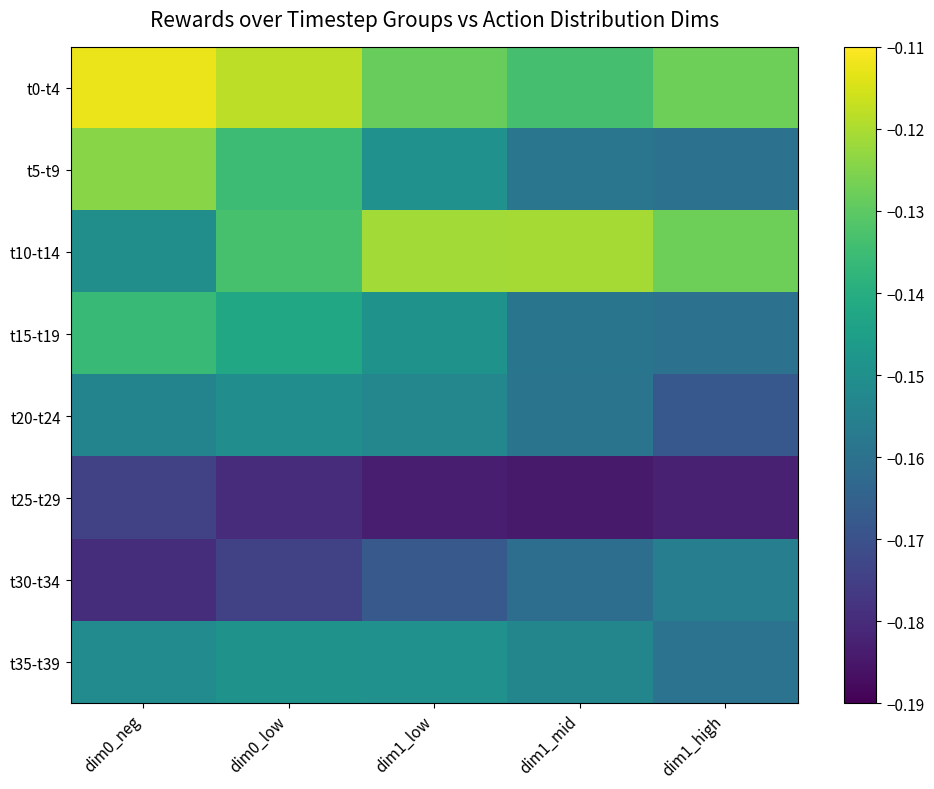

Reading right to left, extract all data points from this chart.

t0-t4: dim1_high=-0.1	dim1_mid=-0.1	dim1_low=-0.1	dim0_low=-0.1	dim0_neg=-0.1
t5-t9: dim1_high=-0.2	dim1_mid=-0.2	dim1_low=-0.1	dim0_low=-0.1	dim0_neg=-0.1
t10-t14: dim1_high=-0.1	dim1_mid=-0.1	dim1_low=-0.1	dim0_low=-0.1	dim0_neg=-0.2
t15-t19: dim1_high=-0.2	dim1_mid=-0.2	dim1_low=-0.1	dim0_low=-0.1	dim0_neg=-0.1
t20-t24: dim1_high=-0.2	dim1_mid=-0.2	dim1_low=-0.2	dim0_low=-0.2	dim0_neg=-0.2
t25-t29: dim1_high=-0.2	dim1_mid=-0.2	dim1_low=-0.2	dim0_low=-0.2	dim0_neg=-0.2
t30-t34: dim1_high=-0.2	dim1_mid=-0.2	dim1_low=-0.2	dim0_low=-0.2	dim0_neg=-0.2
t35-t39: dim1_high=-0.2	dim1_mid=-0.2	dim1_low=-0.1	dim0_low=-0.1	dim0_neg=-0.2